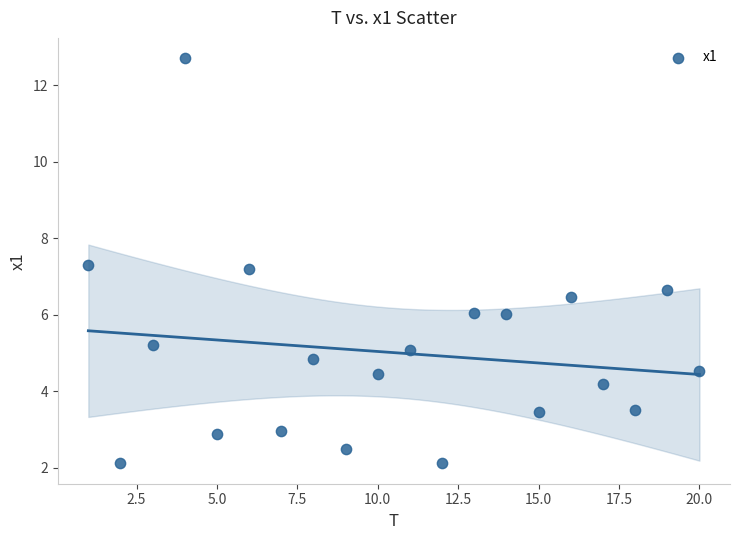

What is the range of X values (max minus min)?

19.0